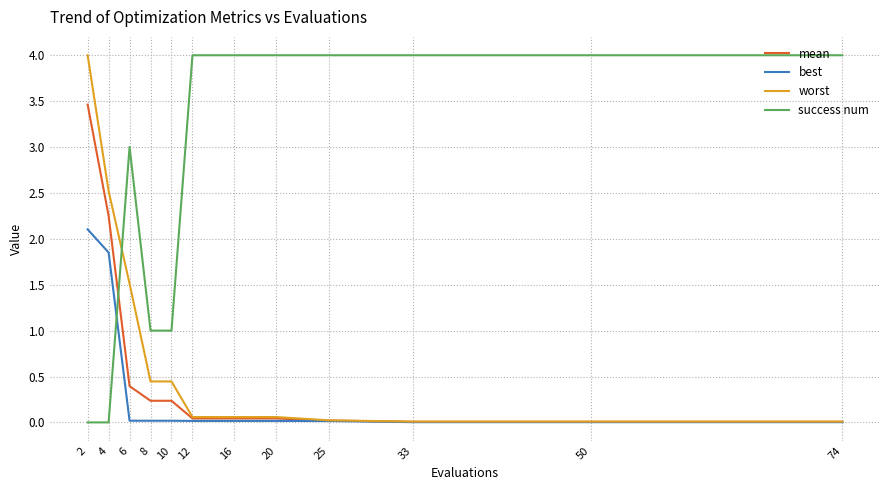

What is the sum of all success num values?

33.0